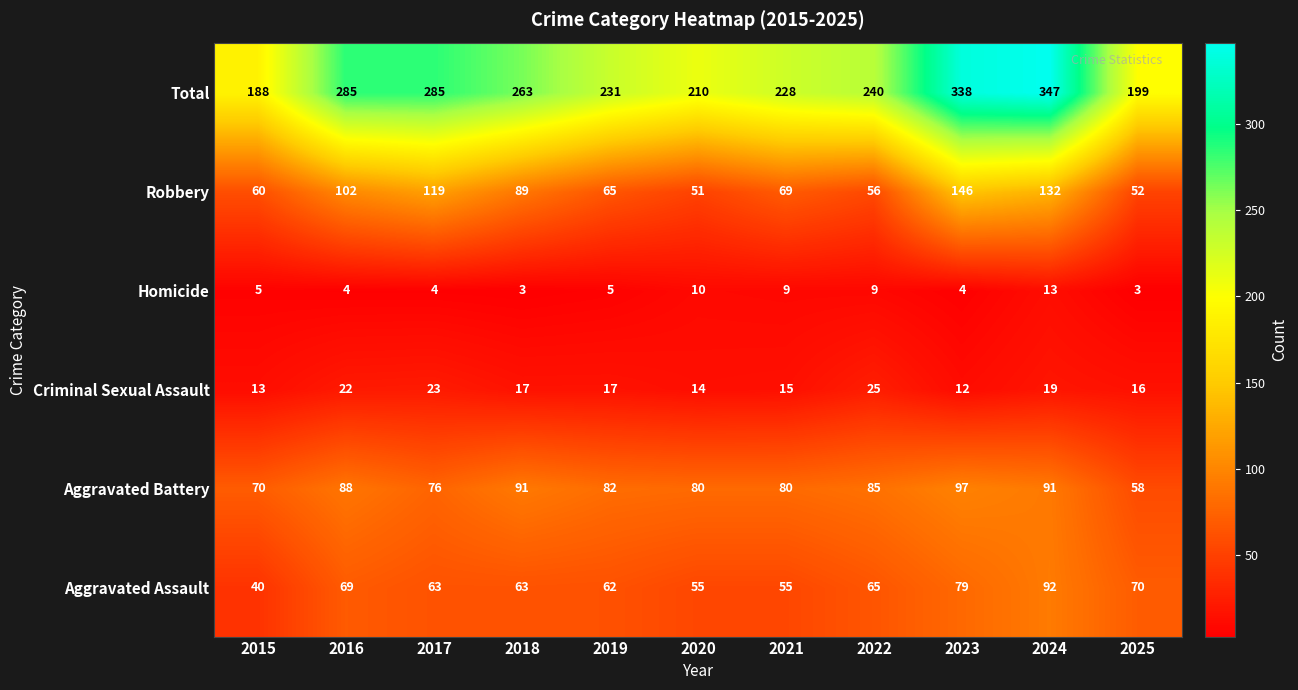

What is the sum of the Robbery values at 2022 and 2021?

125